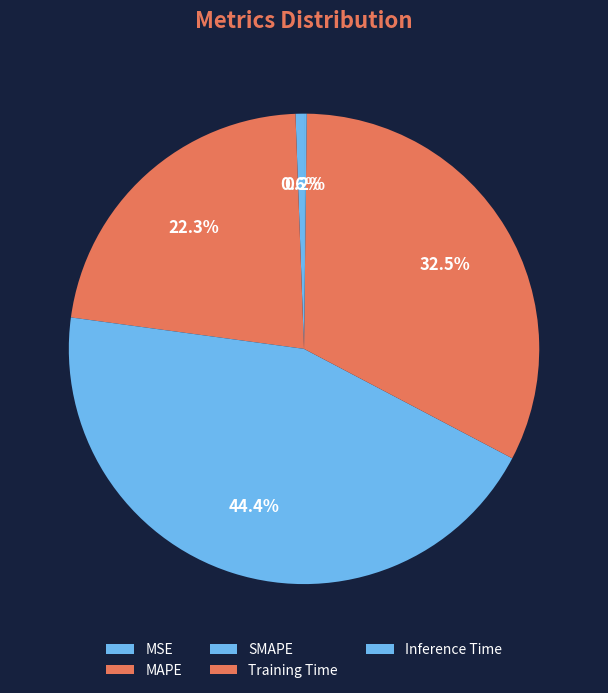

To the nearest percent, what is the combined percentage of MAPE and MSE?

23%